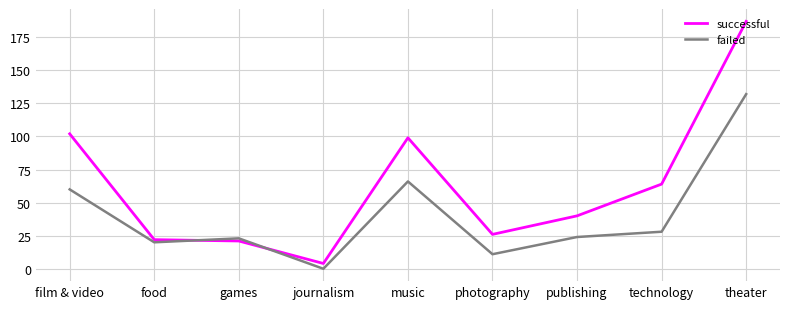

What is the difference between the highest and lowest values at film & video?

42